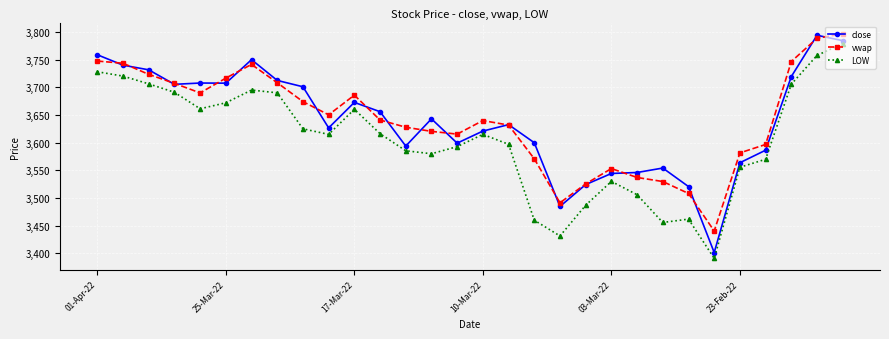

Is this an area chart (filled region under the line)?

No